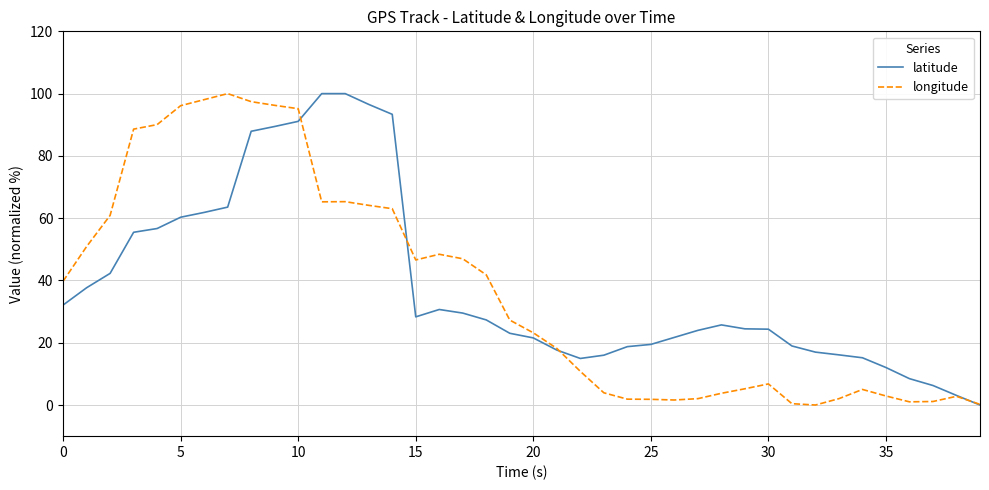

What is the maximum value shown in the chart?

100.0